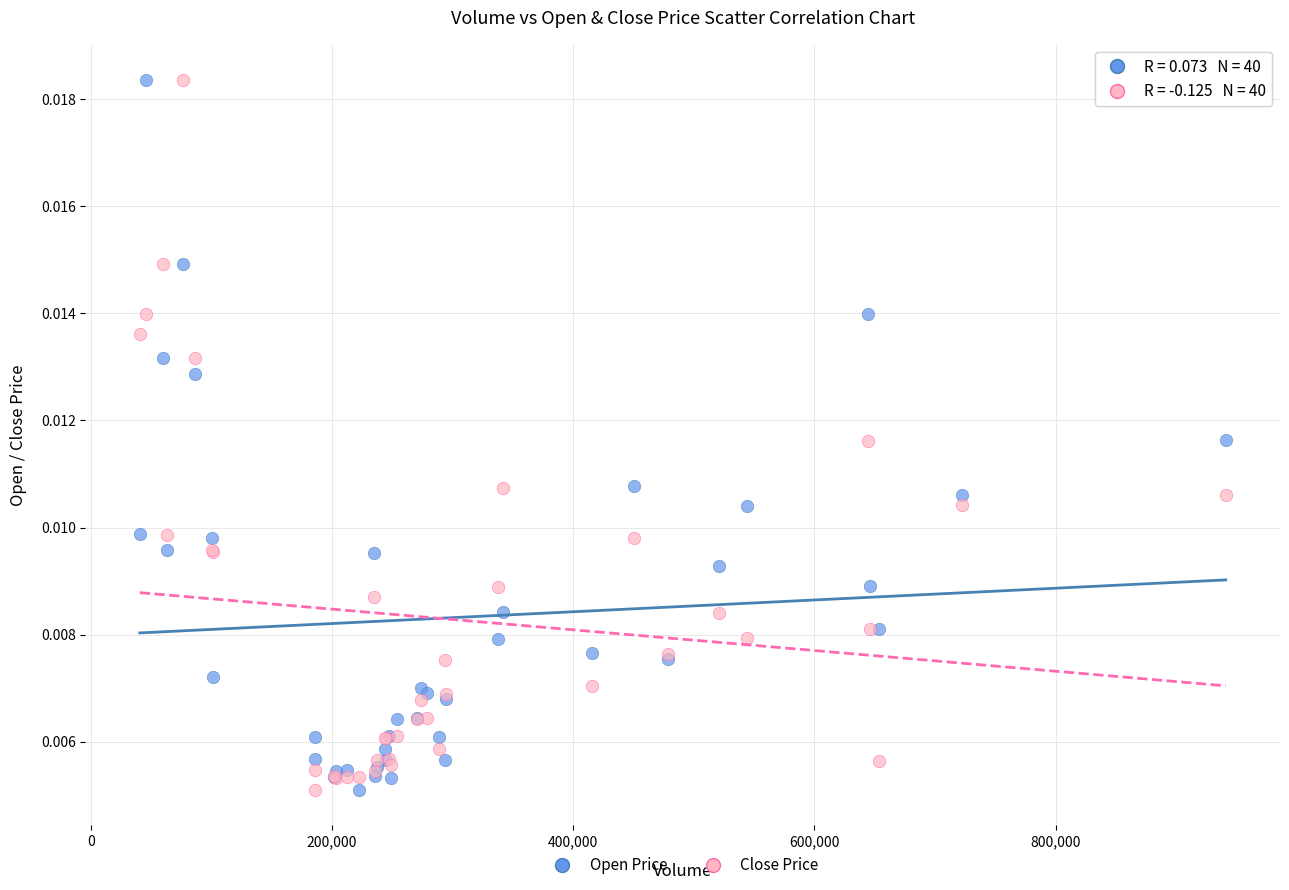

What is the X range (max minus min) for the scatter plot?

900427.0